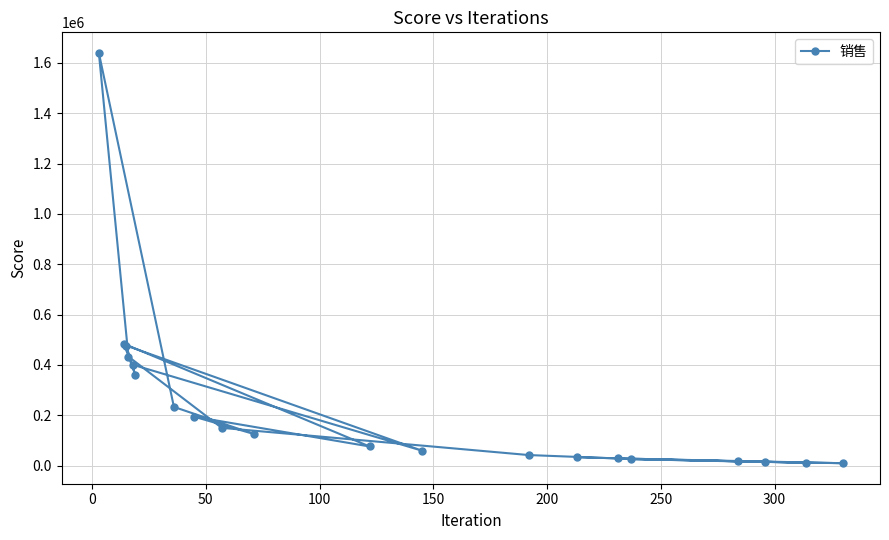

What is the average value?

241065